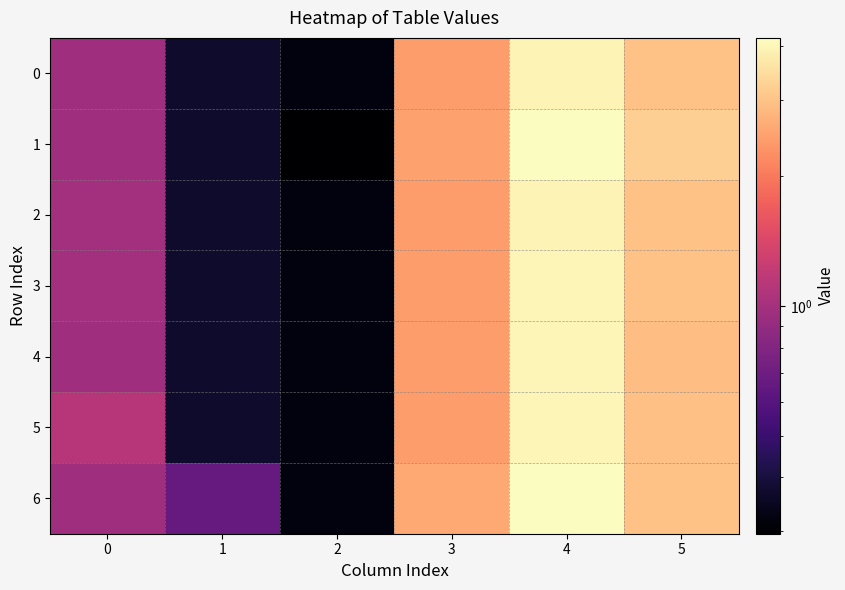

Which series has the largest total across all categories?

6